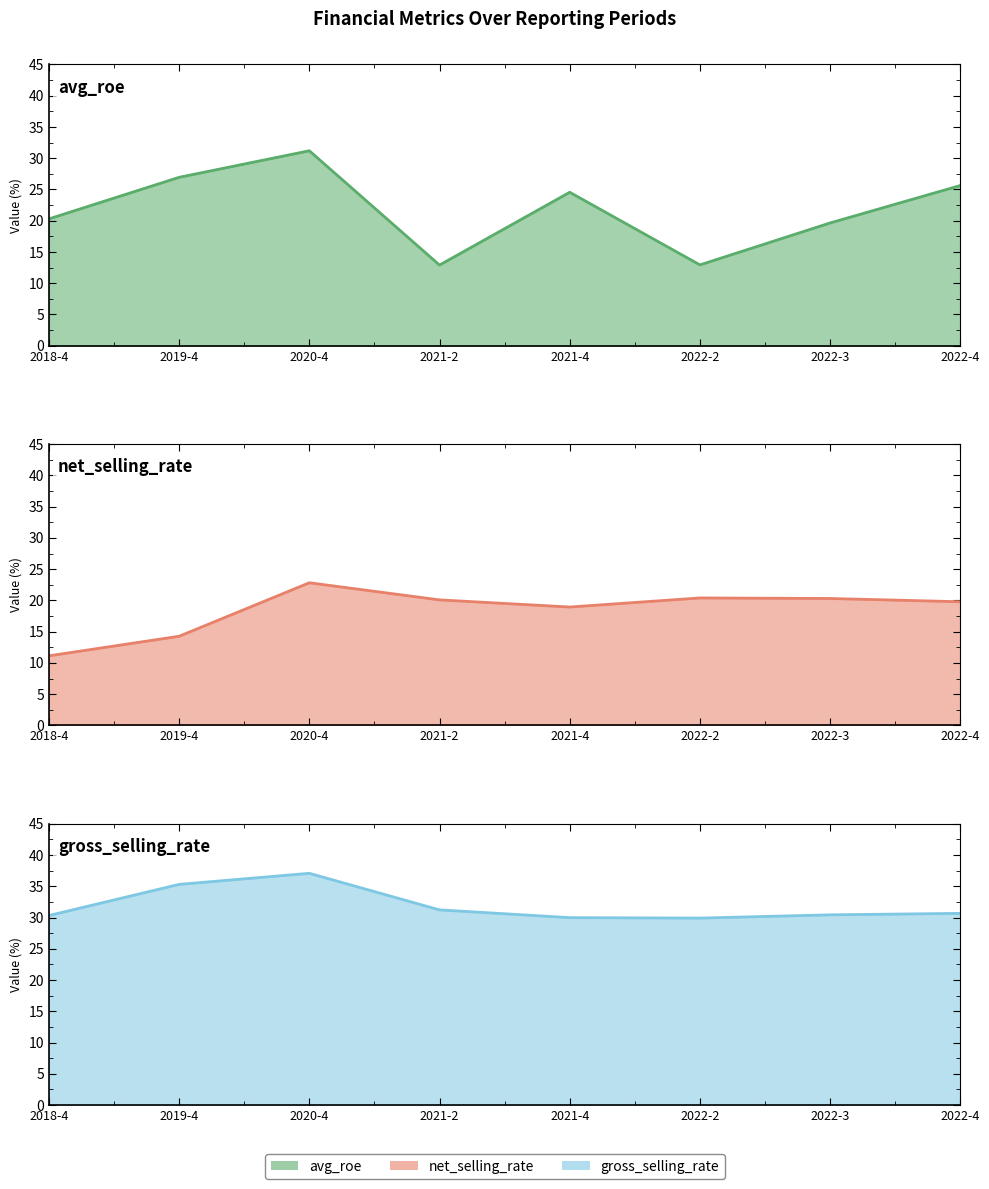

How many values in the avg_roe series are below 24?

4